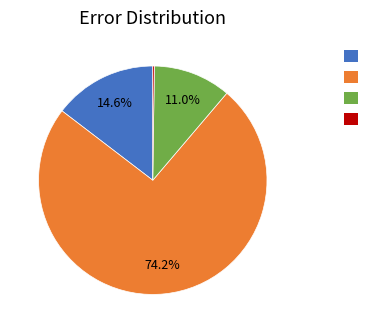

Is there a majority slice in this chart?

Yes